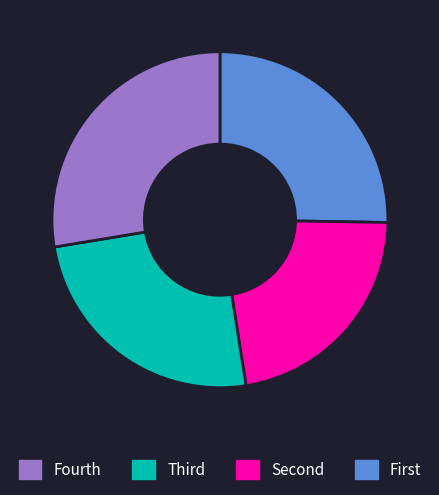

Count the number of slices in the pie.

4